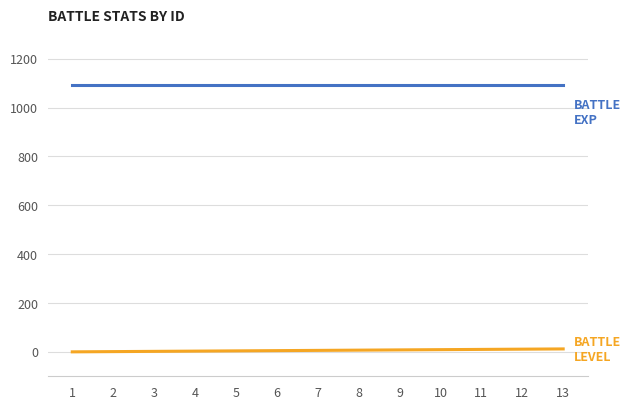

What is the greatest value displayed?

1093